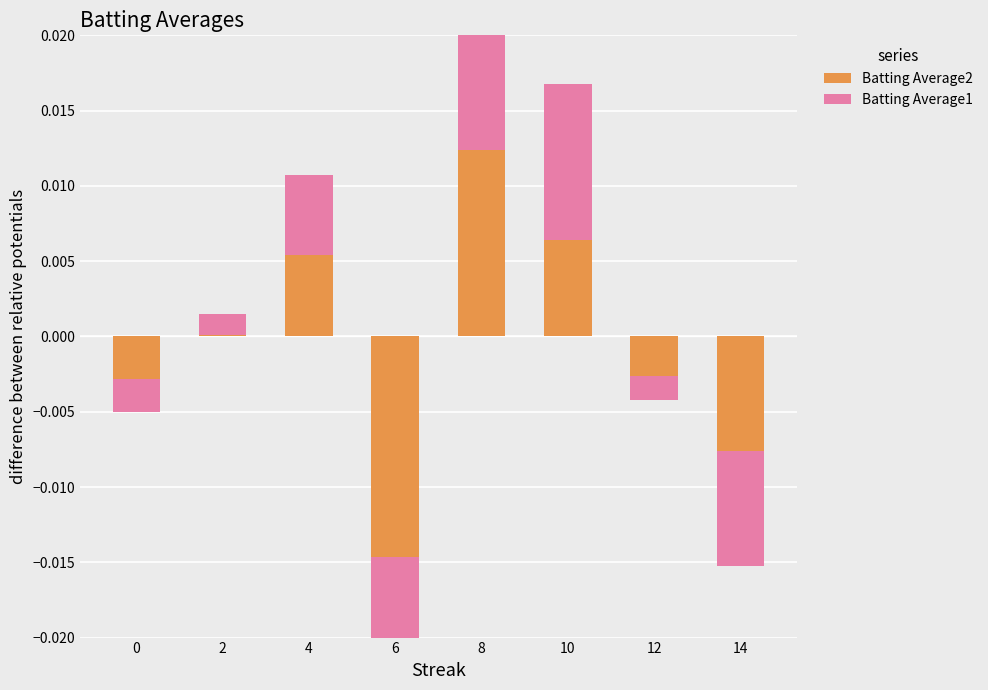

How many values in Batting Average1 are below zero?

4